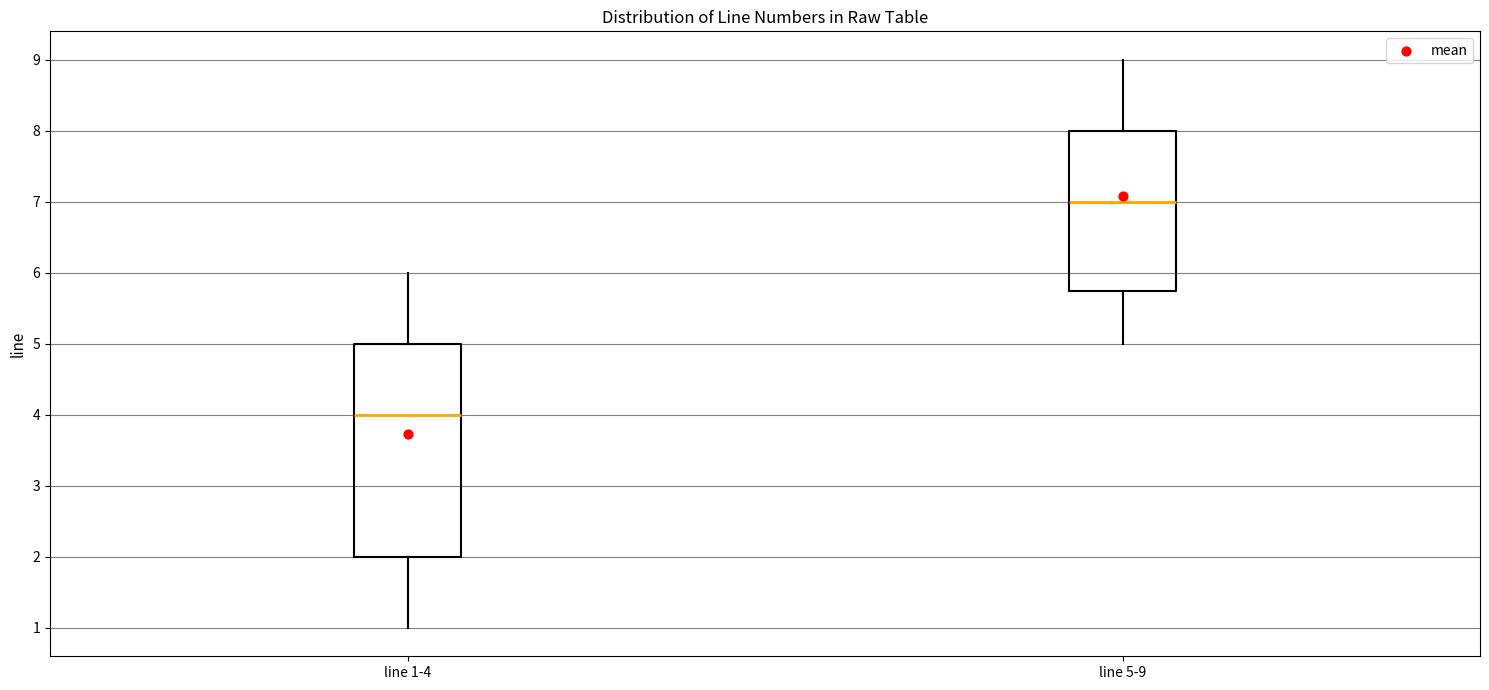

Which box is the tallest, from its lower edge to its upper edge?

line 1-4